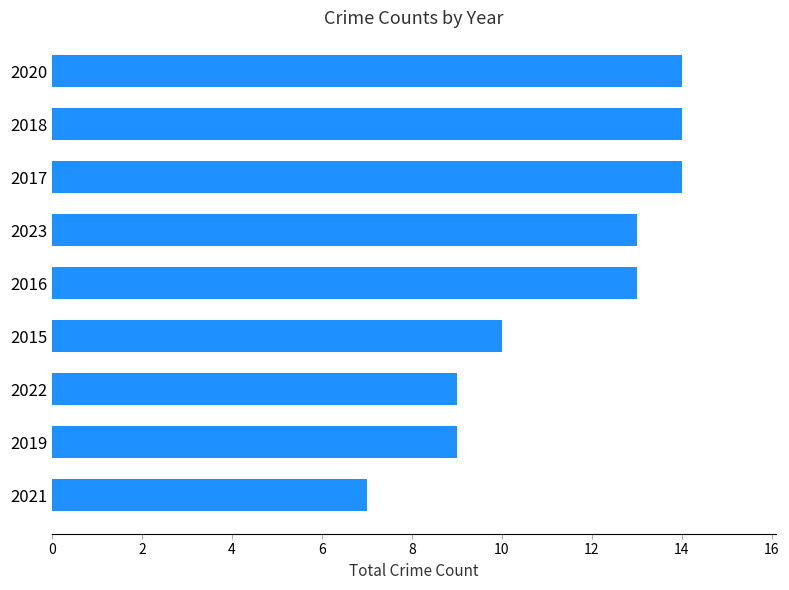

What is the minimum value shown in the chart?

7